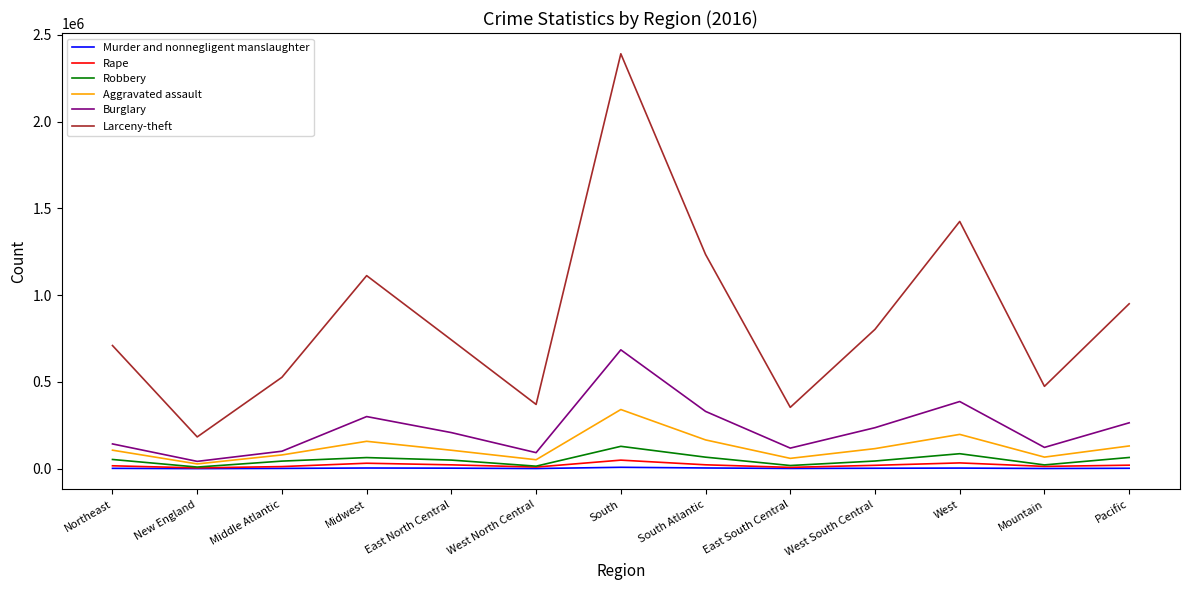

How many lines are shown in the chart?

6